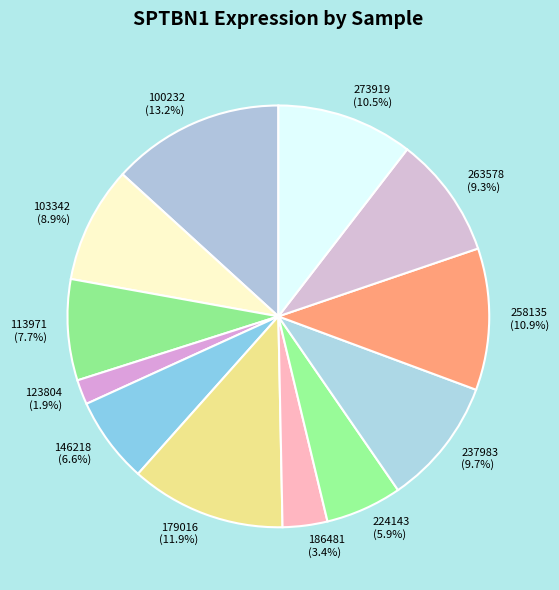

The 179016 slice represents 12% of the pie. True or false?

True